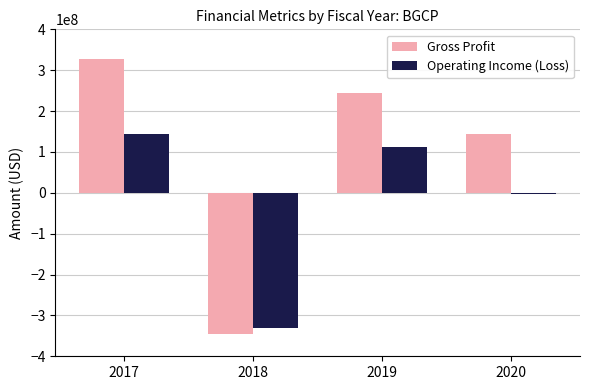

Which series has the largest total across all categories?

Gross Profit